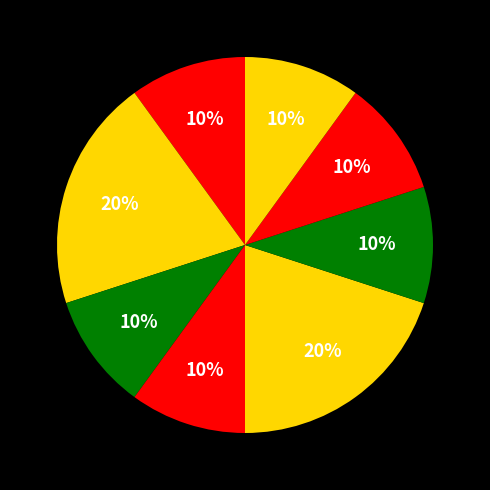

Count the number of slices in the pie.

8